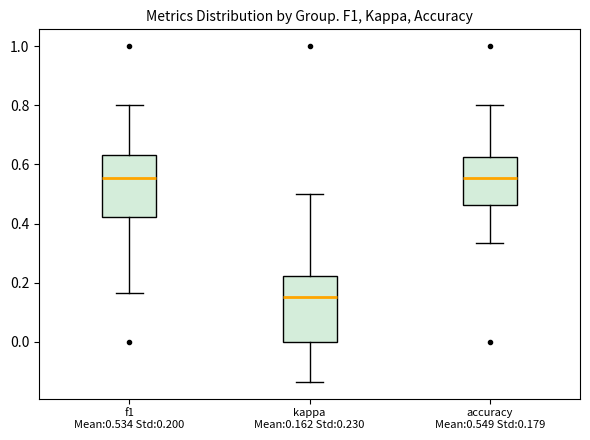

Reading left to right, read every box against the y-axis: the position of its median line, the range the box covers, and the ends of its whiskers. The values are not printed on the chart, so give them approximately, as read against the axis.

f1 Mean:0.534 Std:0.200: median 0.56, box 0.42 to 0.64, whiskers 0.16 to 0.80
kappa Mean:0.162 Std:0.230: median 0.16, box 0.00 to 0.22, whiskers -0.14 to 0.50
accuracy Mean:0.549 Std:0.179: median 0.56, box 0.46 to 0.62, whiskers 0.34 to 0.80